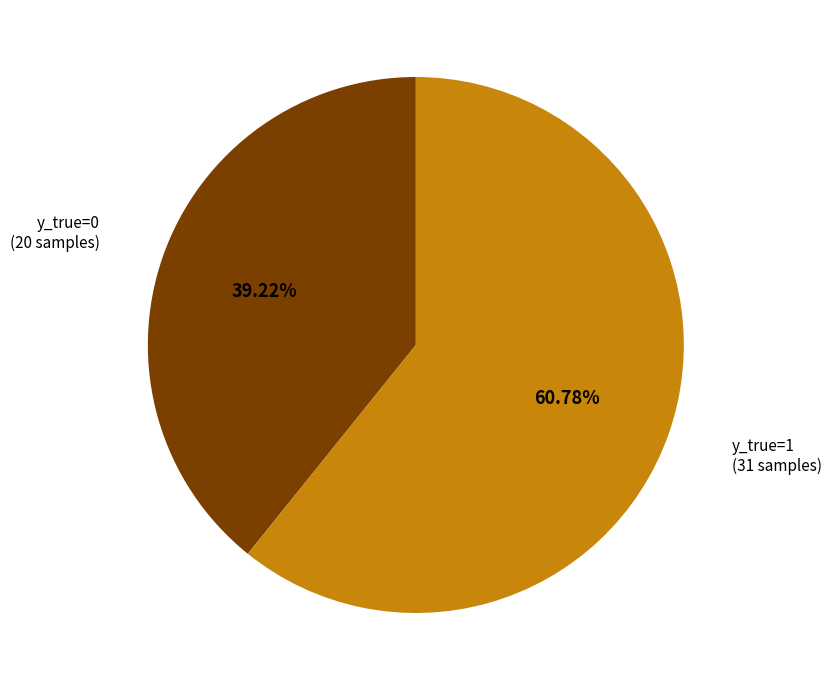

How many slices are in this pie chart?

2